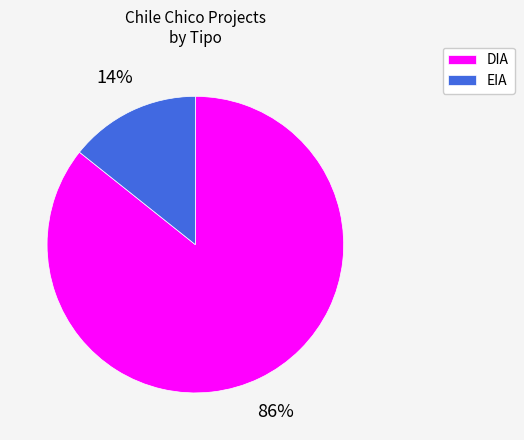

Is the sum of EIA and DIA greater than half?

Yes